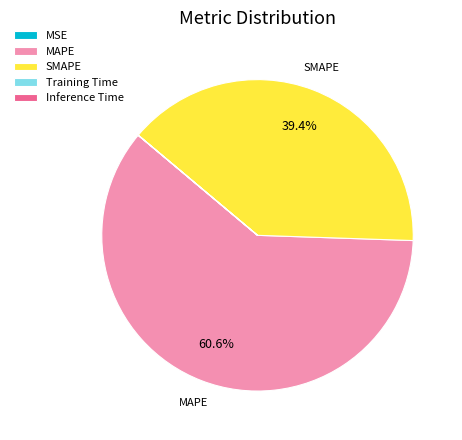

To the nearest percent, what is the difference between the largest and smallest slice percentages?

61%